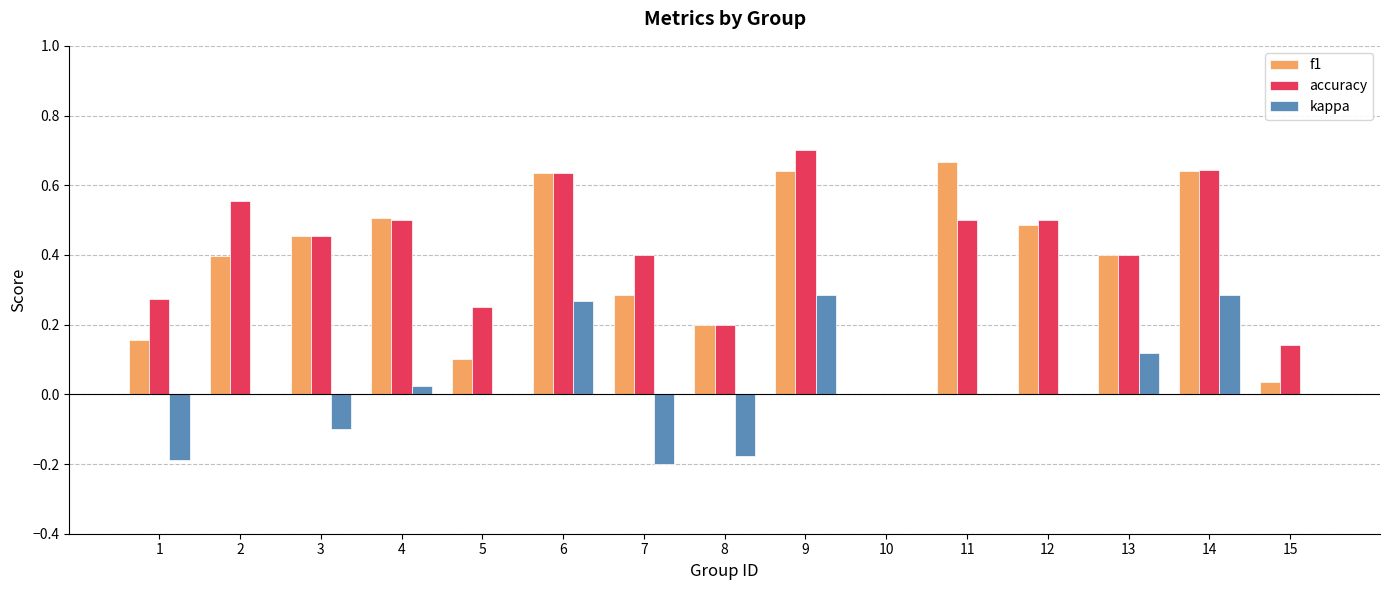

Count the number of categories in the chart.

15